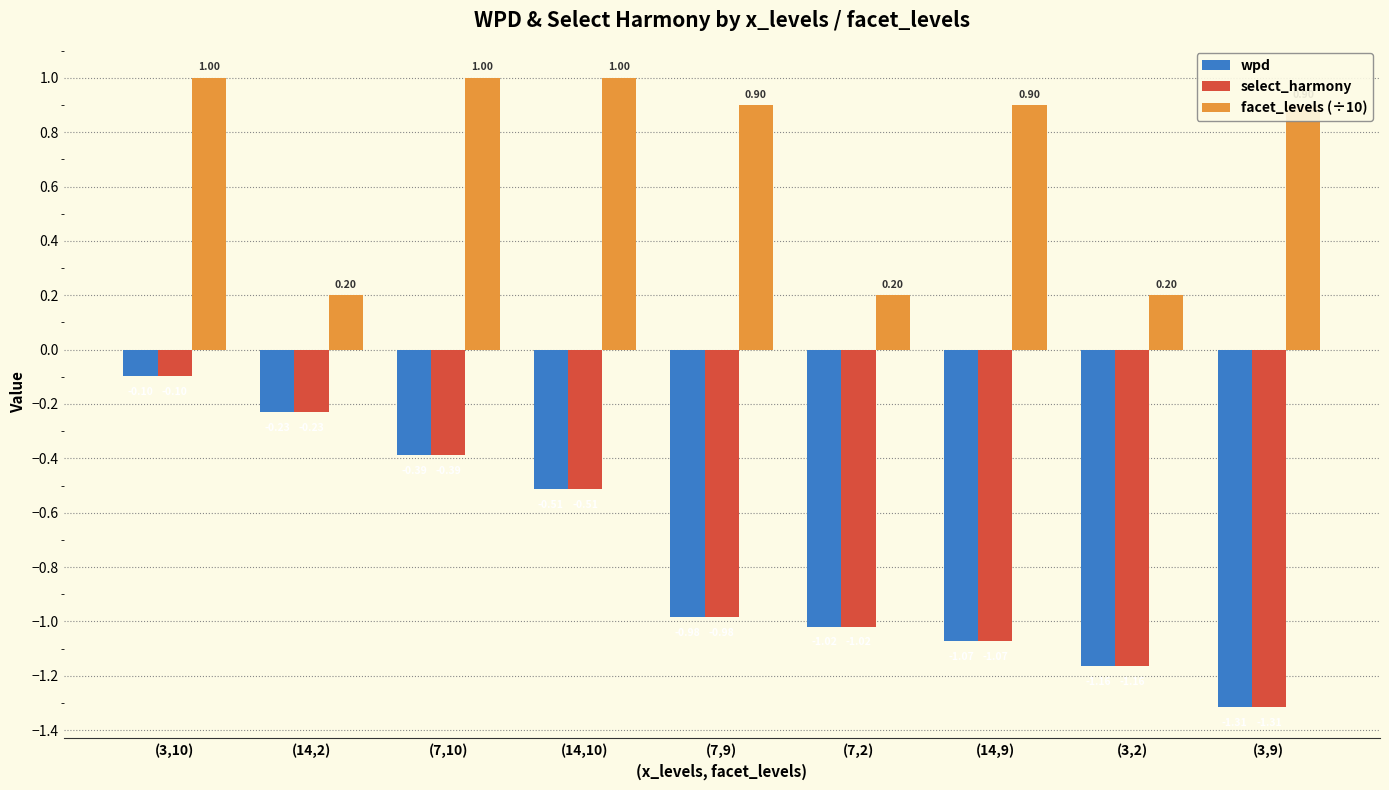

What is the highest value of the facet_levels (÷10) series?

1.0